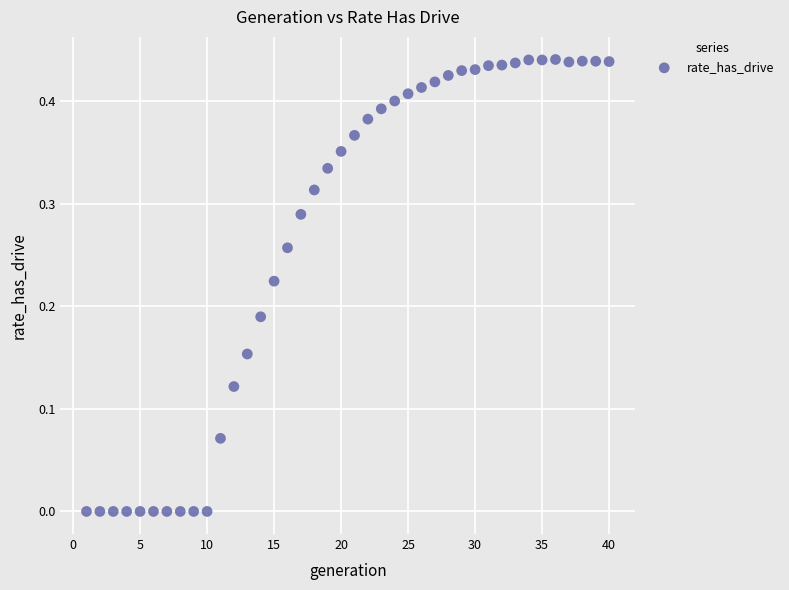

What is the range of X values (max minus min)?

39.0